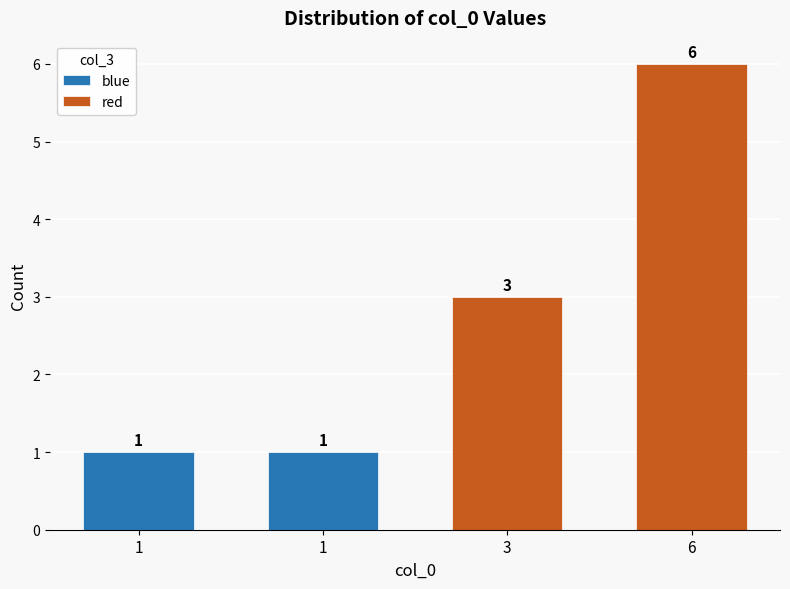

Count the red values in the range 3 to 6.

2